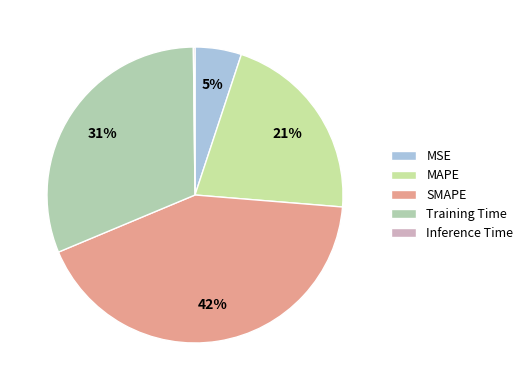

Rank the categories by value from lowest to highest.

Inference Time, MSE, MAPE, Training Time, SMAPE